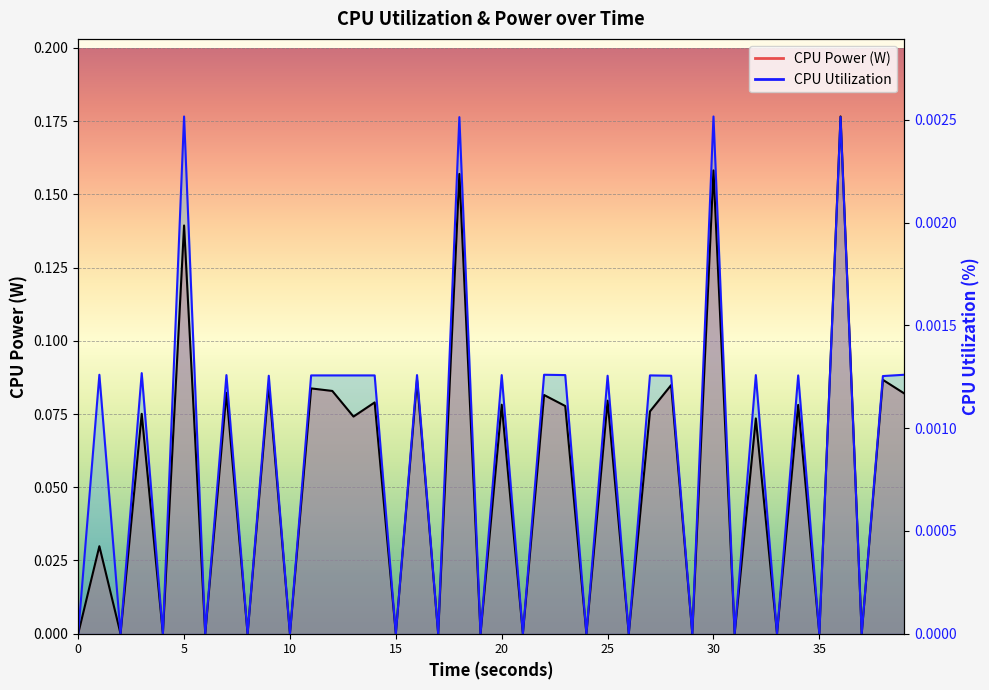

True or false: CPU Power has more than 0 interior local peaks.

True